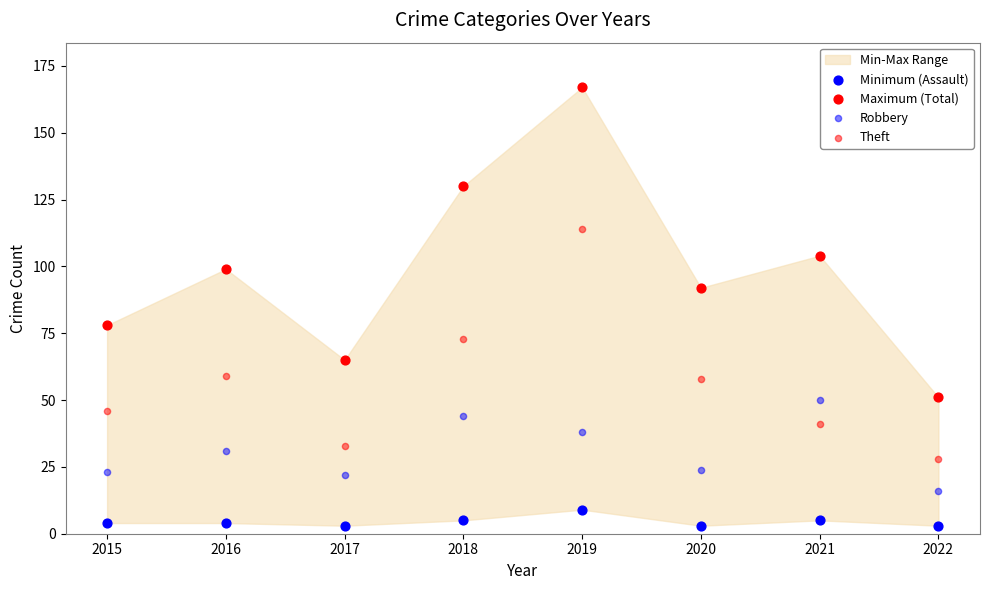

Which series has the largest Y range (max minus min)?

Maximum (Total)